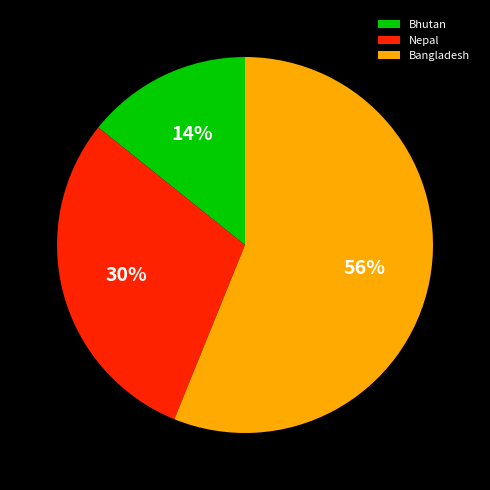

The Bangladesh slice represents 47% of the pie. True or false?

False